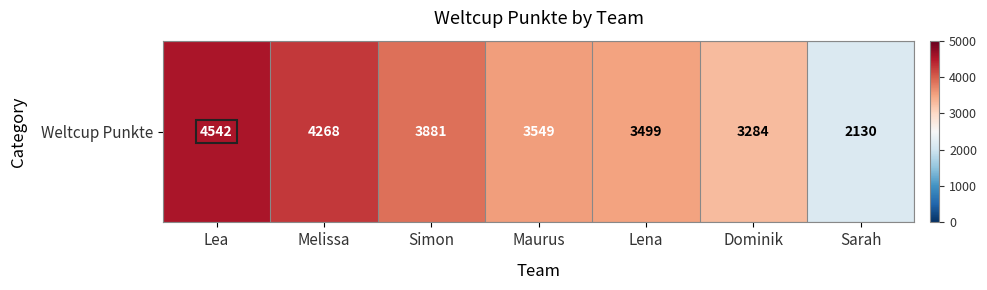

The value at Simon is 3881. True or false?

True